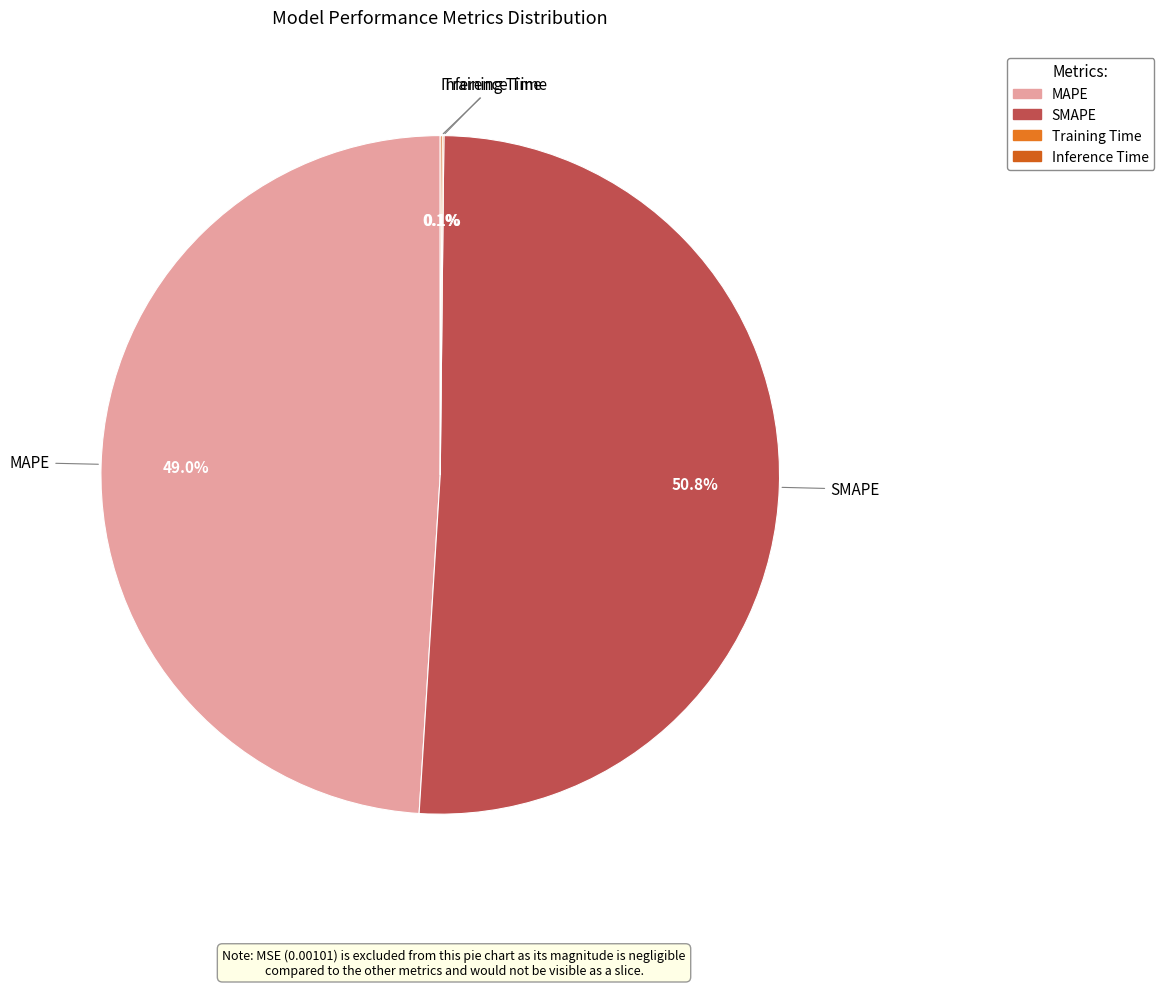

What is the total percentage of SMAPE and MAPE?

99.8%